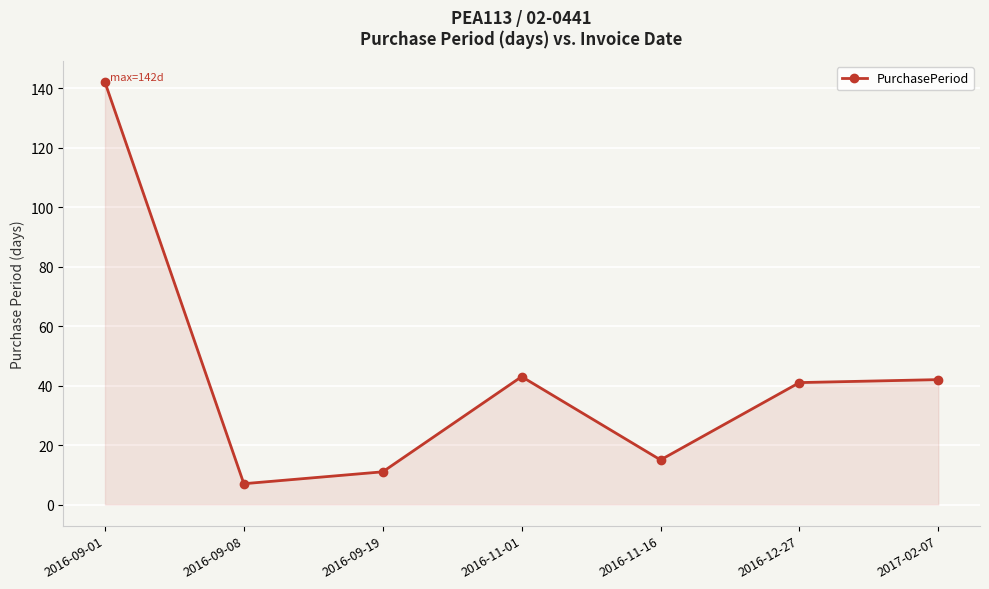

How many lines are shown in the chart?

1